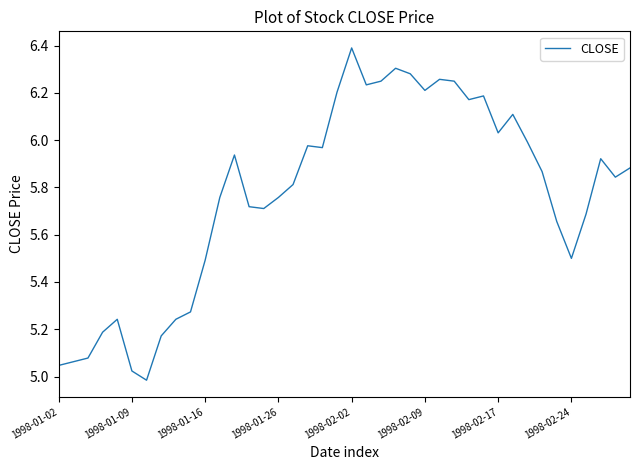

What is the difference between the maximum and minimum values?

1.4